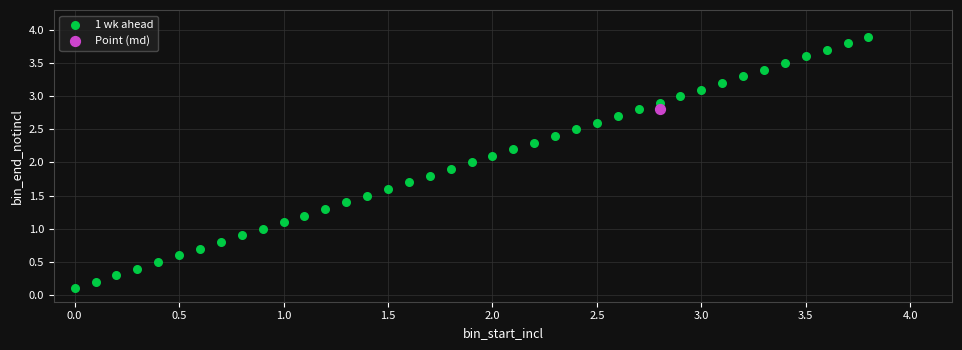

What are all the series names shown in the legend?

1 wk ahead, Point (md)